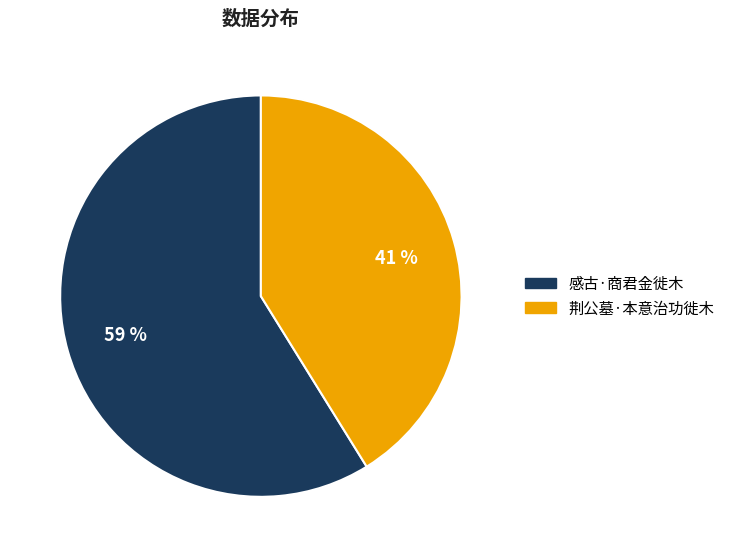

Rank the categories by value from highest to lowest.

感古·商君金徙木, 荆公墓·本意治功徙木